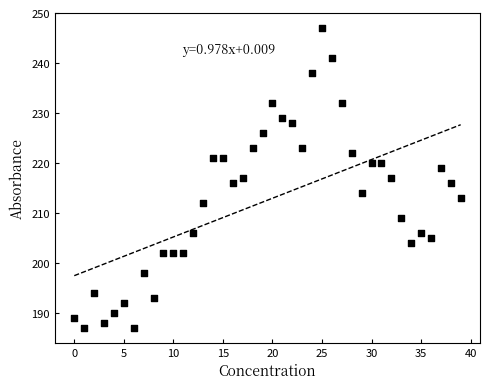

What is the range of Y values (max minus min)?

60